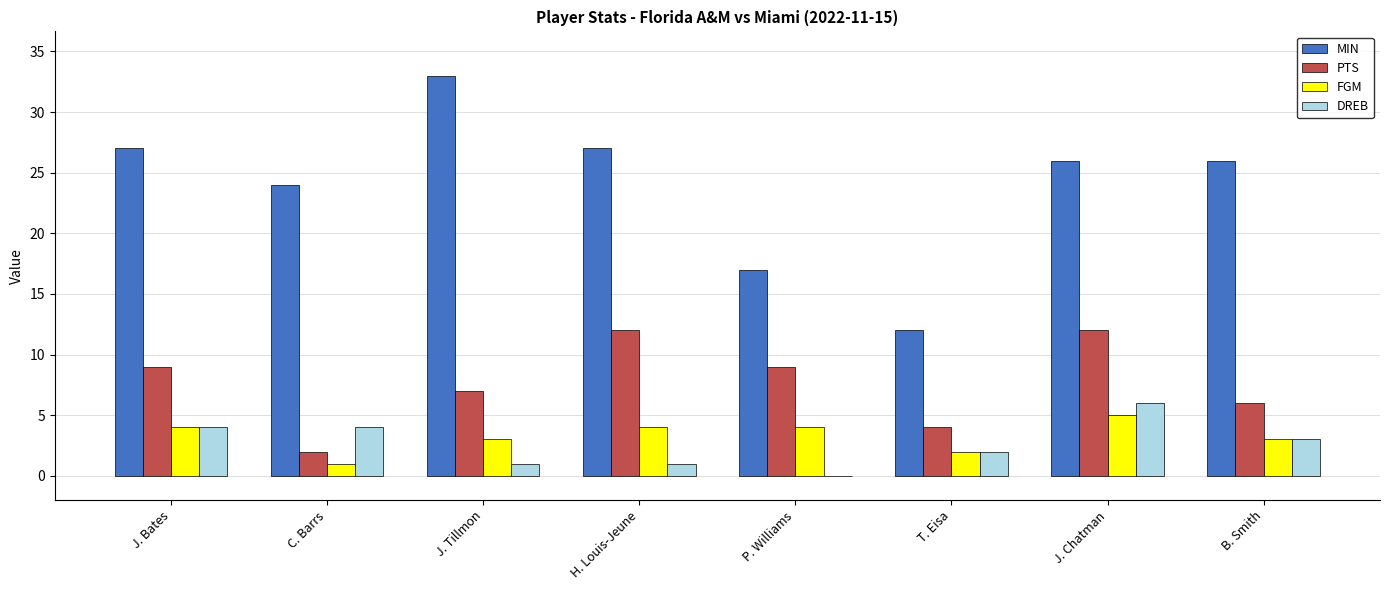

The FGM series shows 3 at B. Smith. True or false?

True